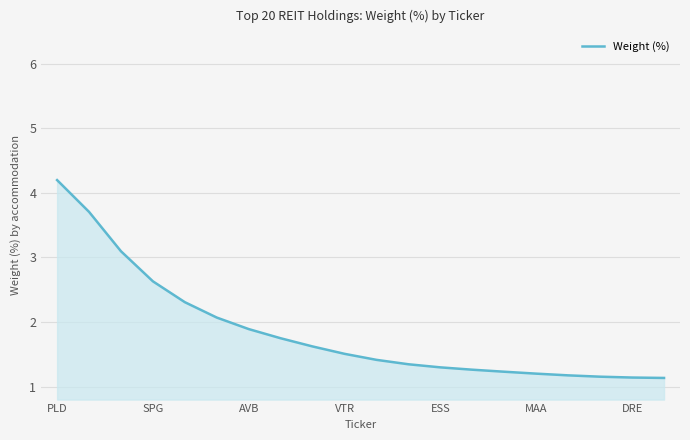

What is the difference between the maximum and minimum values?

3.1